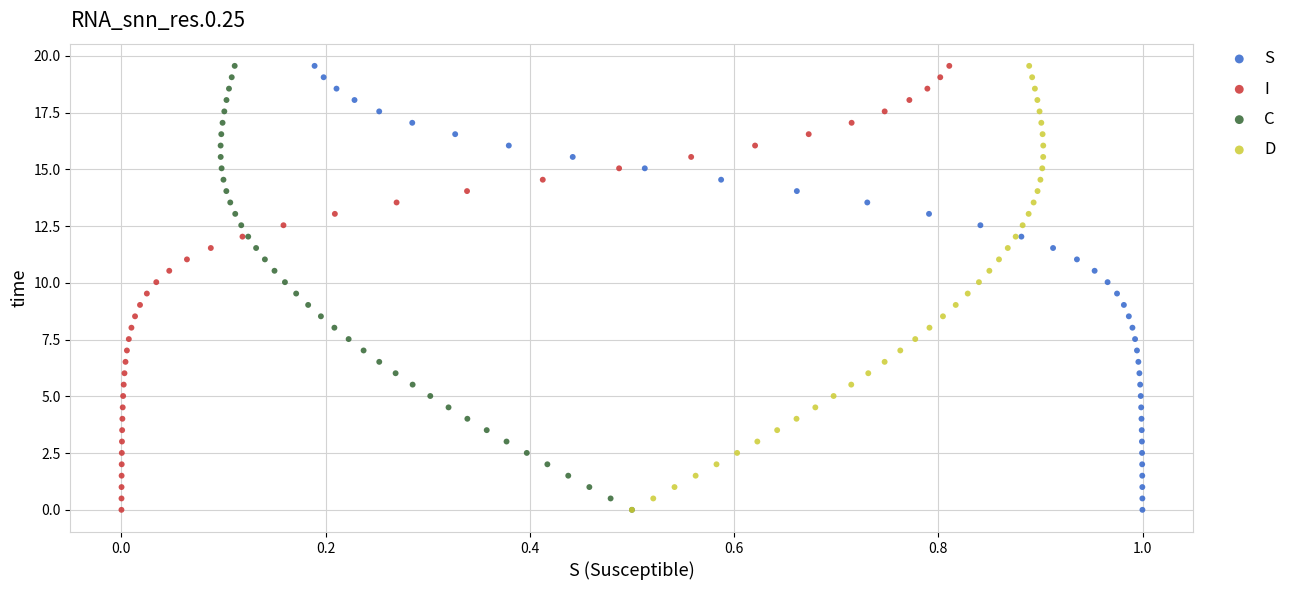

What are all the series names shown in the legend?

S, I, C, D